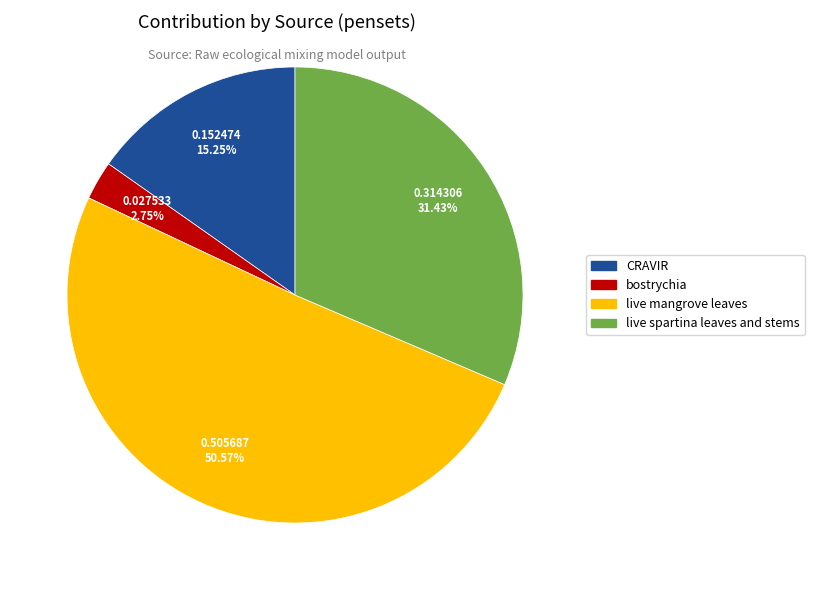

Which category accounts for the majority?

live mangrove leaves